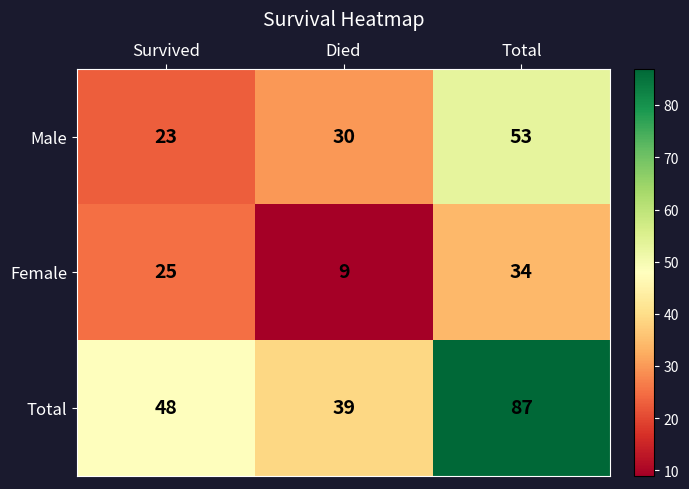

List the series in order of their overall mean, lowest first.

Female, Male, Total